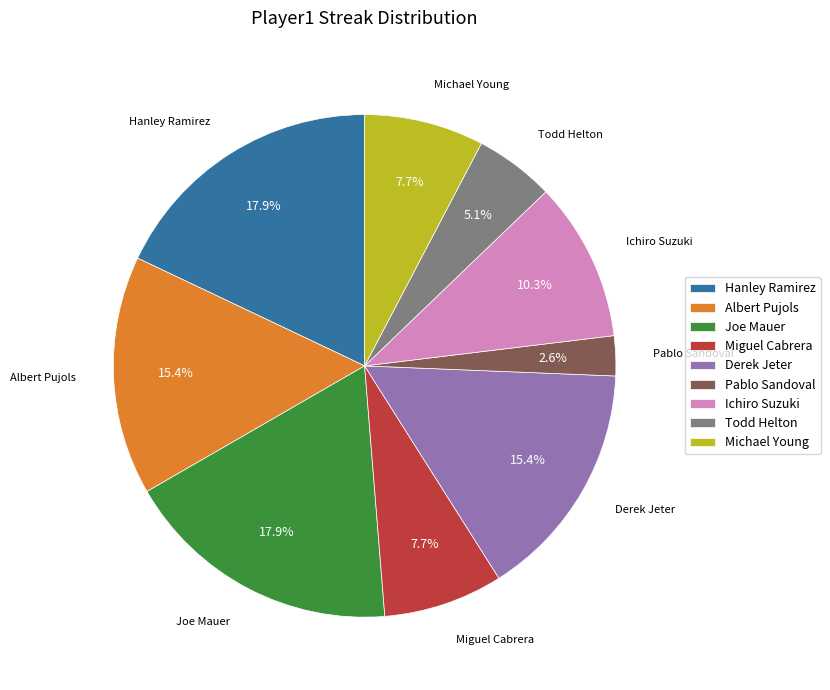

To the nearest percent, what is the average slice percentage?

11%